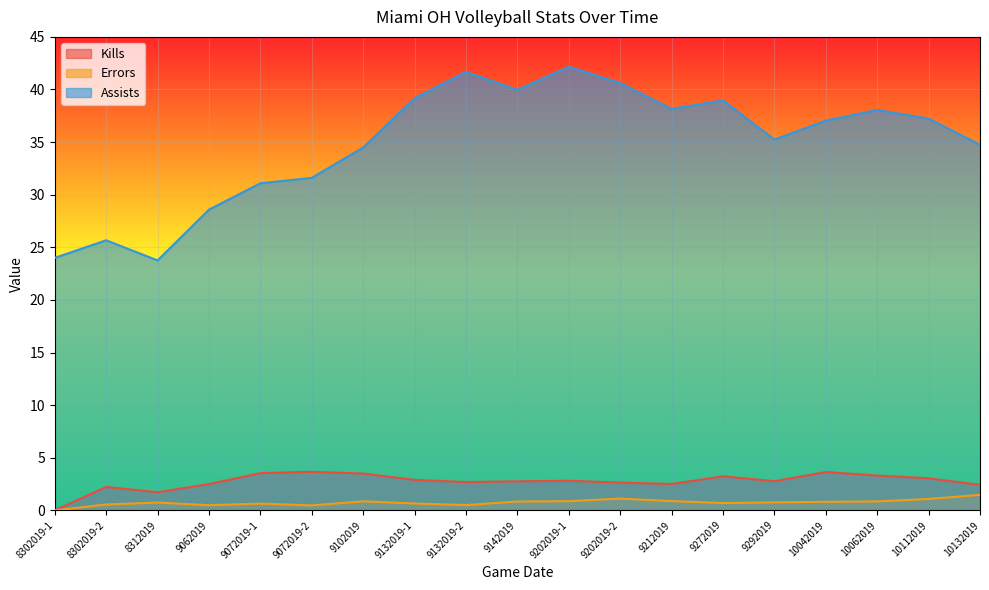

Reading left to right, transcribe all the data shown in this chart.

Kills: 8302019-1=0.0	8302019-2=2.2	8312019=1.7	9062019=2.5	9072019-1=3.5	9072019-2=3.7	9102019=3.5	9132019-1=2.9	9132019-2=2.7	9142019=2.8	9202019-1=2.8	9202019-2=2.6	9212019=2.5	9272019=3.2	9292019=2.8	10042019=3.6	10062019=3.3	10112019=3.0	10132019=2.4
Errors: 8302019-1=0.0	8302019-2=0.6	8312019=0.7	9062019=0.5	9072019-1=0.6	9072019-2=0.5	9102019=0.9	9132019-1=0.6	9132019-2=0.5	9142019=0.8	9202019-1=0.9	9202019-2=1.1	9212019=0.9	9272019=0.7	9292019=0.8	10042019=0.8	10062019=0.8	10112019=1.1	10132019=1.5
Assists: 8302019-1=24.0	8302019-2=25.7	8312019=23.8	9062019=28.6	9072019-1=31.1	9072019-2=31.6	9102019=34.5	9132019-1=39.2	9132019-2=41.7	9142019=40.0	9202019-1=42.2	9202019-2=40.6	9212019=38.2	9272019=39.0	9292019=35.2	10042019=37.0	10062019=38.1	10112019=37.2	10132019=34.7